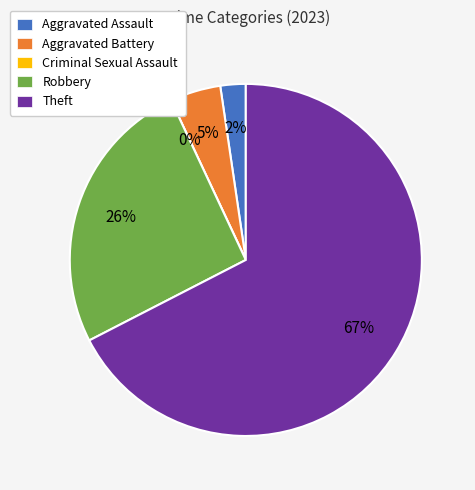

Rank the categories by value from highest to lowest.

Theft, Robbery, Aggravated Battery, Aggravated Assault, Criminal Sexual Assault